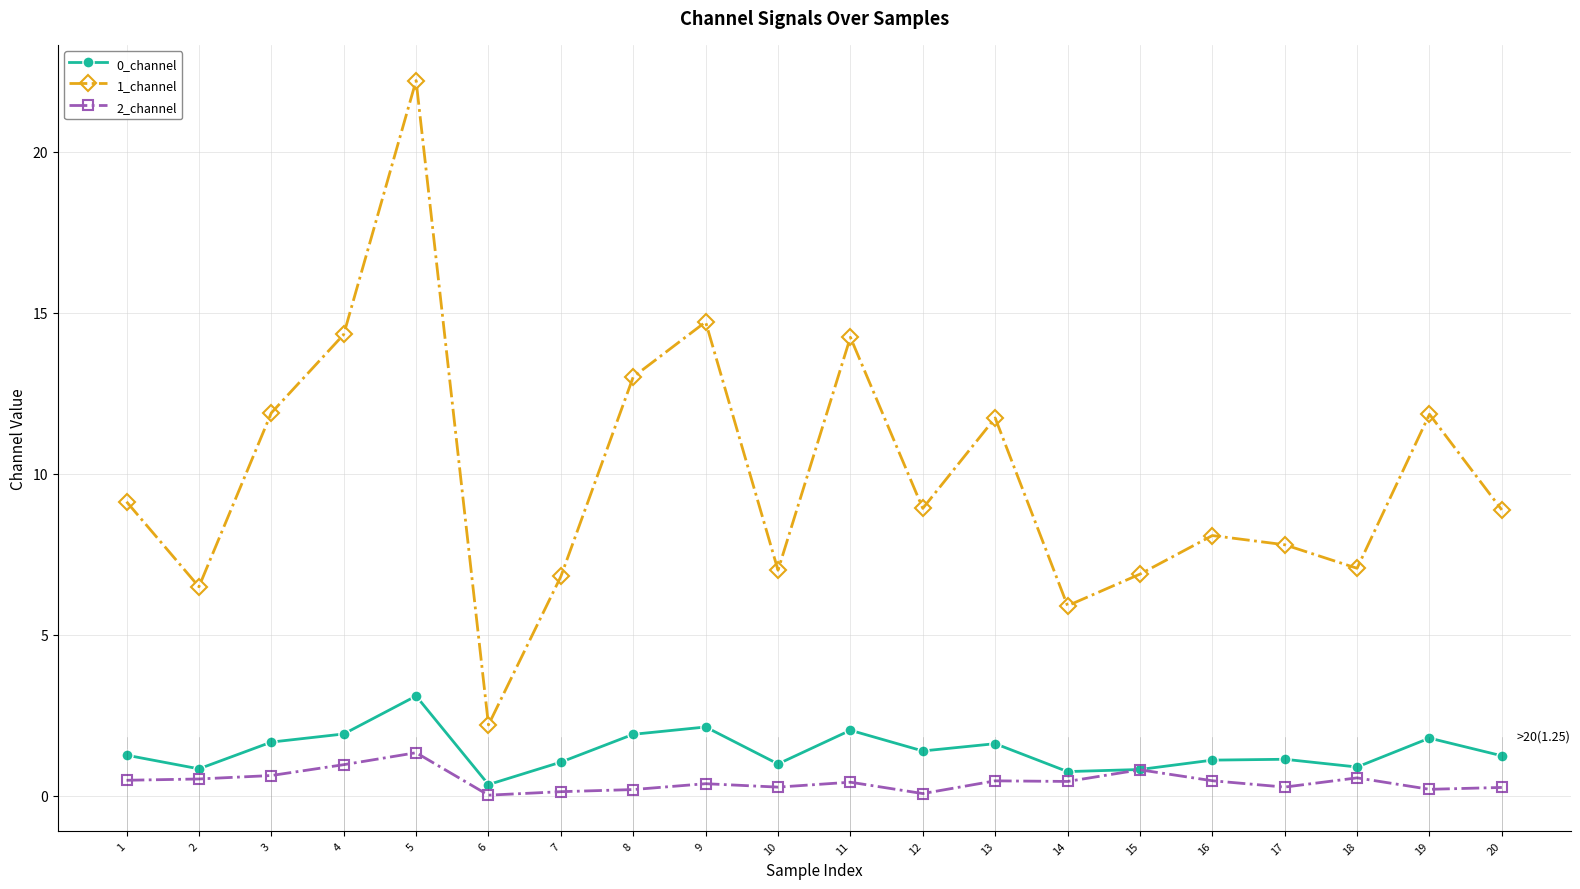

True or false: 0_channel has a value of 1.4 at 12.

True